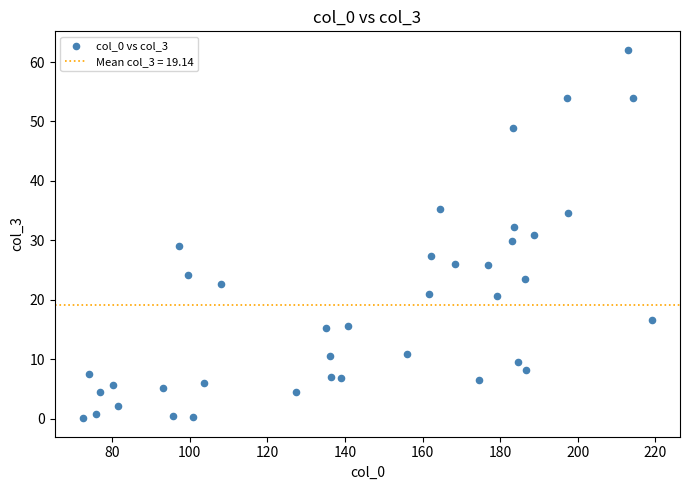

What is the range of X values (max minus min)?

146.6